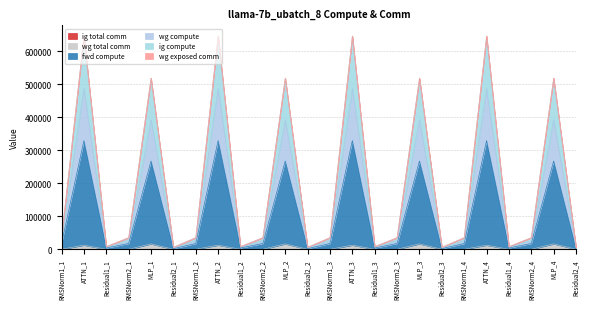

What is the label of the 17th point from the left?

MLP_3